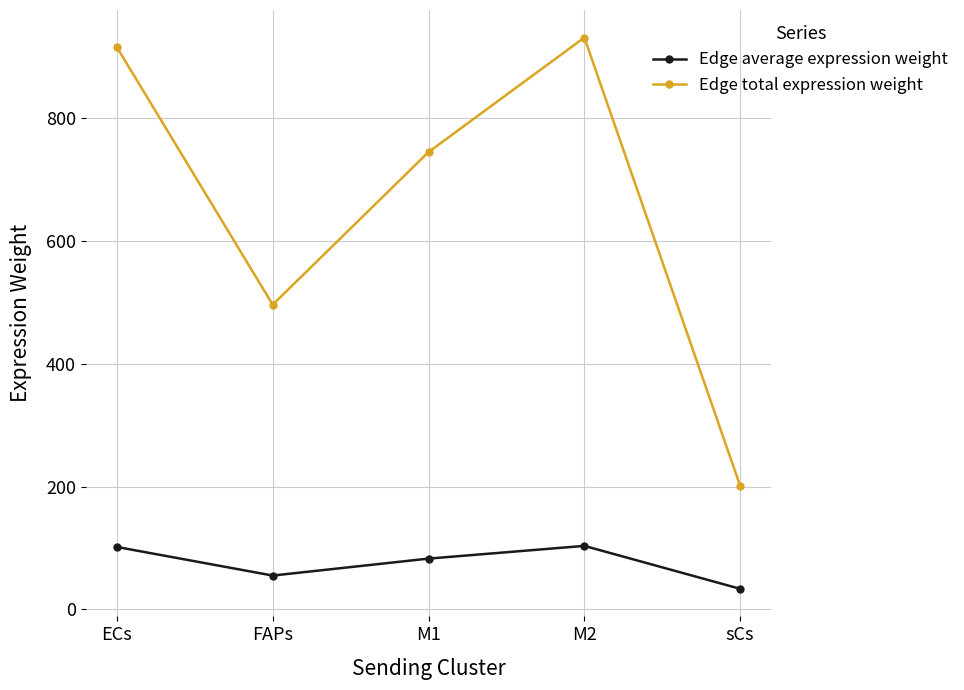

At which category is the sum across all series the highest?

M2